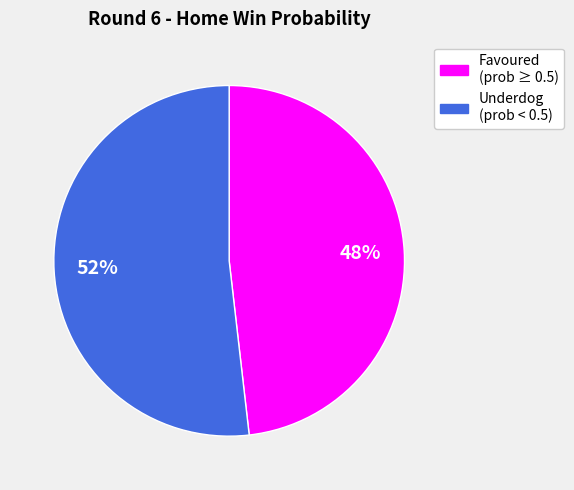

To the nearest percent, what is the difference between the largest and smallest slice percentages?

52%